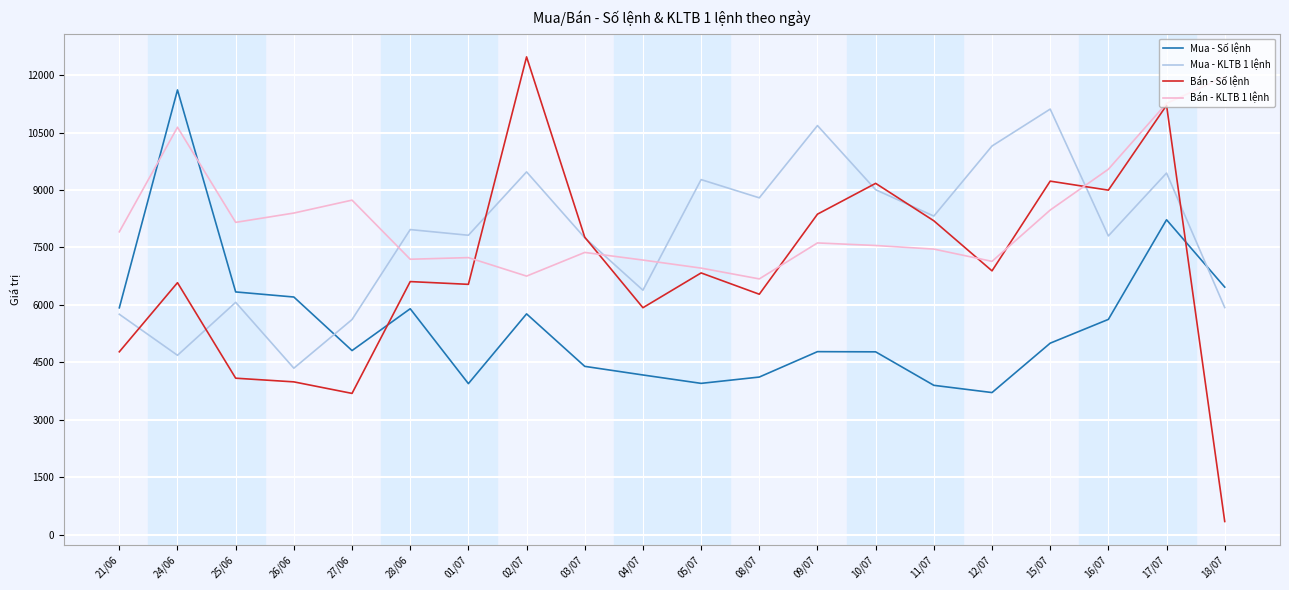

What is the highest value of the Bán - Số lệnh series?

12475.0